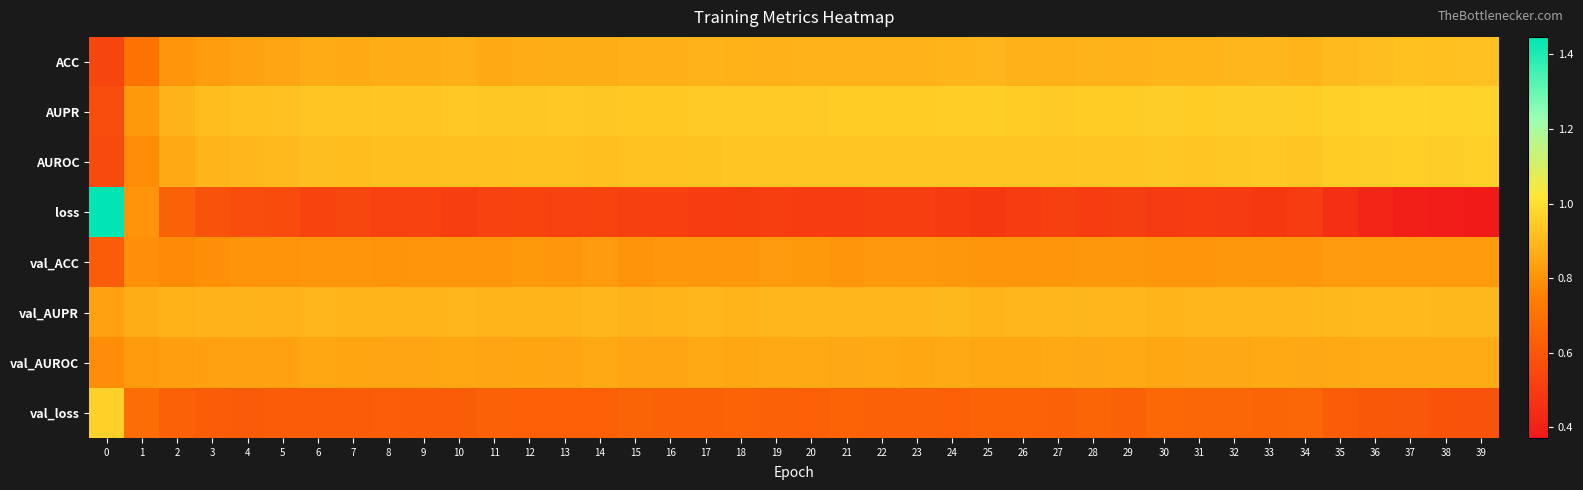

Reading right to left, extract all data points from this chart.

row_0: 39=0.9	38=0.9	37=0.9	36=0.9	35=0.9	34=0.9	33=0.9	32=0.9	31=0.9	30=0.9	29=0.9	28=0.9	27=0.9	26=0.9	25=0.9	24=0.9	23=0.9	22=0.9	21=0.9	20=0.9	19=0.9	18=0.9	17=0.9	16=0.9	15=0.9	14=0.9	13=0.9	12=0.9	11=0.9	10=0.9	9=0.9	8=0.9	7=0.9	6=0.9	5=0.8	4=0.8	3=0.8	2=0.8	1=0.7	0=0.5
row_1: 39=1.0	38=1.0	37=1.0	36=1.0	35=1.0	34=1.0	33=1.0	32=1.0	31=1.0	30=1.0	29=0.9	28=1.0	27=0.9	26=0.9	25=1.0	24=1.0	23=0.9	22=0.9	21=0.9	20=0.9	19=0.9	18=0.9	17=0.9	16=0.9	15=0.9	14=0.9	13=0.9	12=0.9	11=0.9	10=0.9	9=0.9	8=0.9	7=0.9	6=0.9	5=0.9	4=0.9	3=0.9	2=0.9	1=0.8	0=0.6
row_2: 39=1.0	38=1.0	37=1.0	36=1.0	35=0.9	34=0.9	33=0.9	32=0.9	31=0.9	30=0.9	29=0.9	28=0.9	27=0.9	26=0.9	25=0.9	24=0.9	23=0.9	22=0.9	21=0.9	20=0.9	19=0.9	18=0.9	17=0.9	16=0.9	15=0.9	14=0.9	13=0.9	12=0.9	11=0.9	10=0.9	9=0.9	8=0.9	7=0.9	6=0.9	5=0.9	4=0.9	3=0.9	2=0.9	1=0.8	0=0.6
row_3: 39=0.4	38=0.4	37=0.4	36=0.4	35=0.5	34=0.5	33=0.5	32=0.5	31=0.5	30=0.5	29=0.5	28=0.5	27=0.5	26=0.5	25=0.5	24=0.5	23=0.5	22=0.5	21=0.5	20=0.5	19=0.5	18=0.5	17=0.5	16=0.5	15=0.5	14=0.5	13=0.5	12=0.5	11=0.5	10=0.5	9=0.5	8=0.5	7=0.5	6=0.5	5=0.6	4=0.6	3=0.6	2=0.6	1=0.8	0=1.4
row_4: 39=0.8	38=0.8	37=0.8	36=0.8	35=0.8	34=0.8	33=0.8	32=0.8	31=0.8	30=0.8	29=0.8	28=0.8	27=0.8	26=0.8	25=0.8	24=0.8	23=0.8	22=0.8	21=0.8	20=0.8	19=0.8	18=0.8	17=0.8	16=0.8	15=0.8	14=0.8	13=0.8	12=0.8	11=0.8	10=0.8	9=0.8	8=0.8	7=0.8	6=0.8	5=0.8	4=0.8	3=0.8	2=0.8	1=0.8	0=0.6
row_5: 39=0.9	38=0.9	37=0.9	36=0.9	35=0.9	34=0.9	33=0.9	32=0.9	31=0.9	30=0.9	29=0.9	28=0.9	27=0.9	26=0.9	25=0.9	24=0.9	23=0.9	22=0.9	21=0.9	20=0.9	19=0.9	18=0.9	17=0.9	16=0.9	15=0.9	14=0.9	13=0.9	12=0.9	11=0.9	10=0.9	9=0.9	8=0.9	7=0.9	6=0.9	5=0.9	4=0.9	3=0.9	2=0.9	1=0.9	0=0.8
row_6: 39=0.9	38=0.9	37=0.9	36=0.9	35=0.9	34=0.9	33=0.9	32=0.9	31=0.9	30=0.9	29=0.9	28=0.9	27=0.9	26=0.9	25=0.9	24=0.9	23=0.9	22=0.9	21=0.9	20=0.9	19=0.9	18=0.9	17=0.9	16=0.8	15=0.8	14=0.9	13=0.8	12=0.8	11=0.8	10=0.9	9=0.8	8=0.8	7=0.8	6=0.9	5=0.8	4=0.8	3=0.8	2=0.8	1=0.8	0=0.8
row_7: 39=0.6	38=0.6	37=0.6	36=0.6	35=0.6	34=0.7	33=0.7	32=0.7	31=0.7	30=0.7	29=0.6	28=0.7	27=0.6	26=0.6	25=0.6	24=0.6	23=0.6	22=0.6	21=0.6	20=0.6	19=0.6	18=0.6	17=0.6	16=0.6	15=0.6	14=0.6	13=0.6	12=0.6	11=0.6	10=0.6	9=0.6	8=0.6	7=0.6	6=0.6	5=0.6	4=0.6	3=0.6	2=0.6	1=0.7	0=1.0